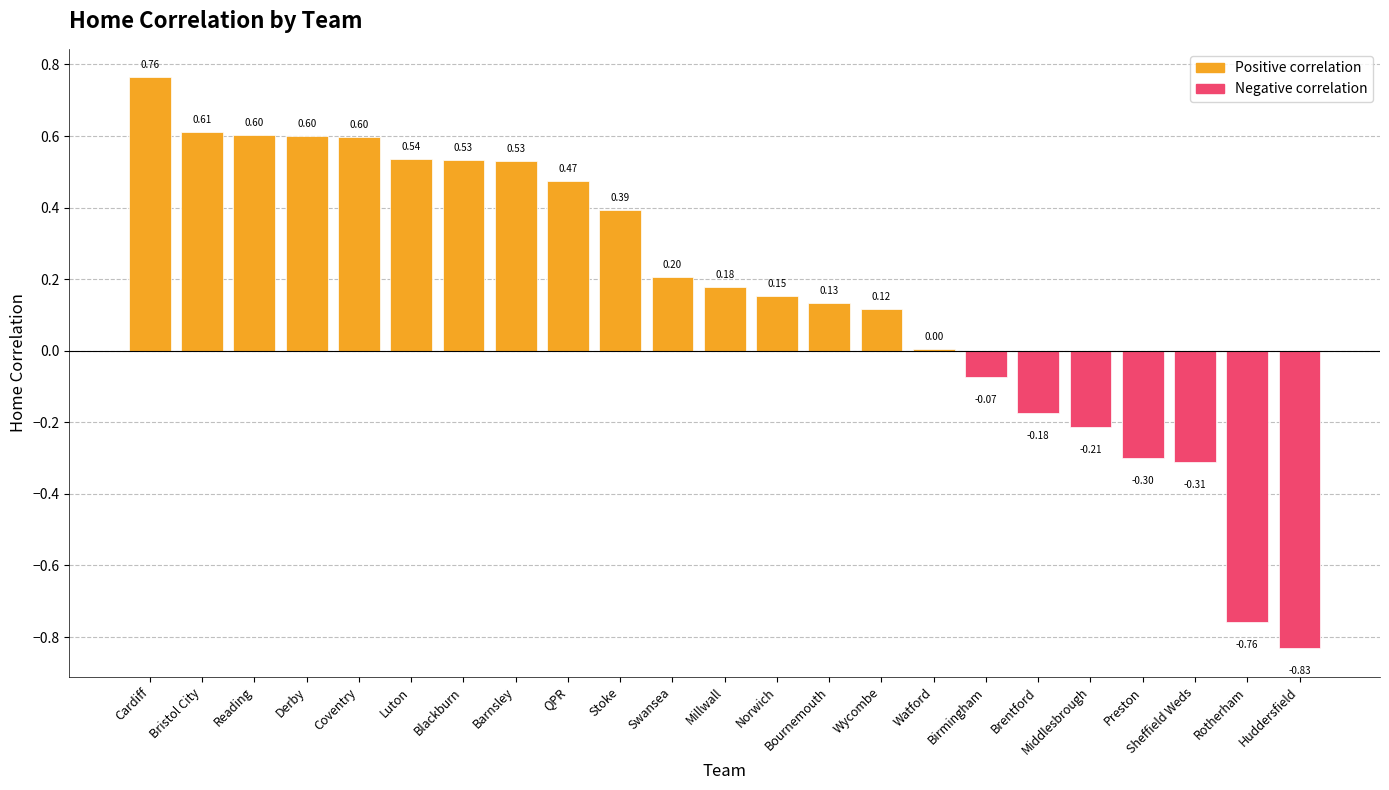

What is the sum of all values?

3.8